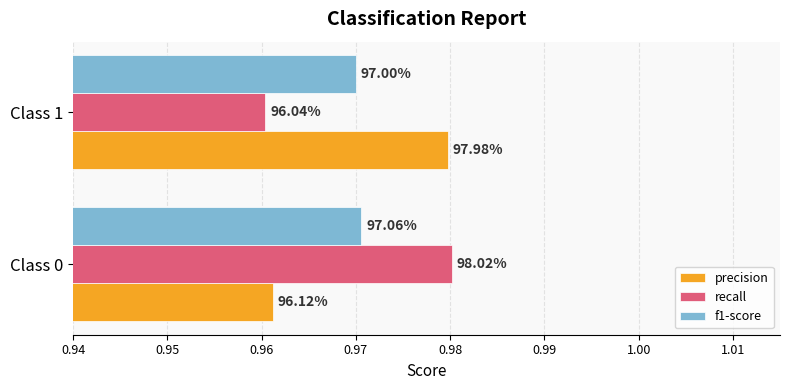

What are all the series names shown in the legend?

precision, recall, f1-score